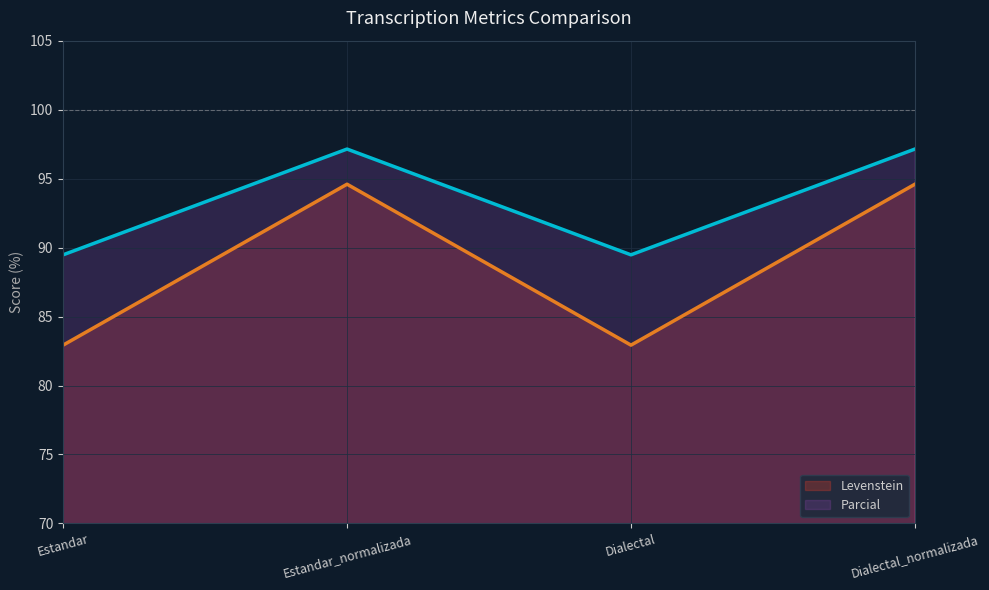

What is the sum of the Parcial values at Estandar and Dialectal_normalizada?

186.6